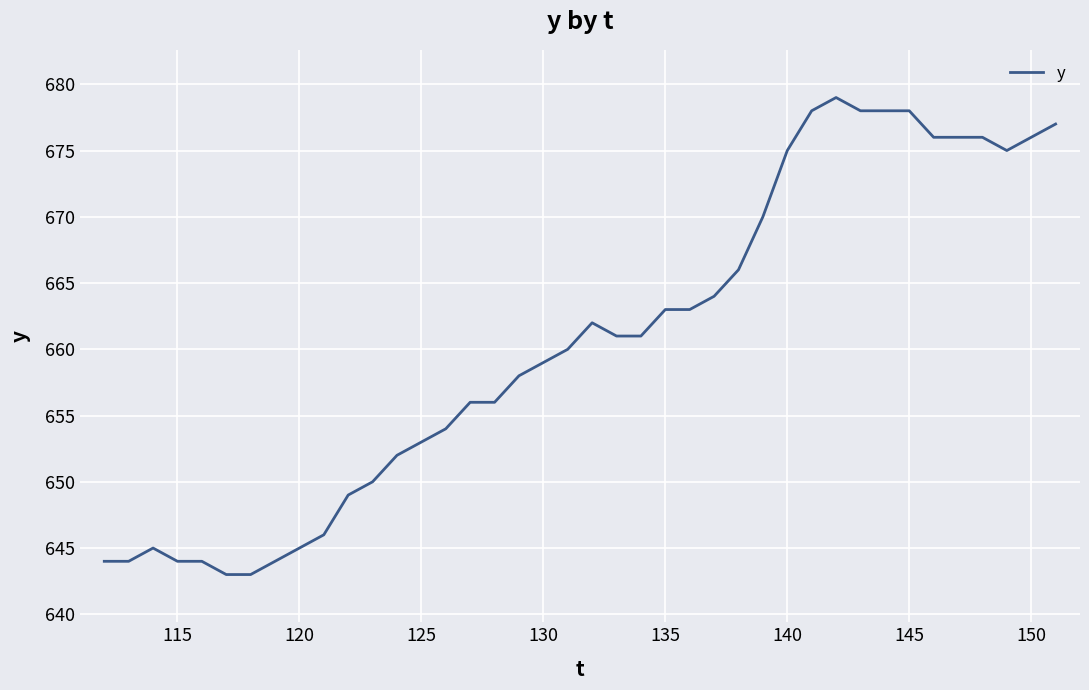

What is the minimum value shown in the chart?

643